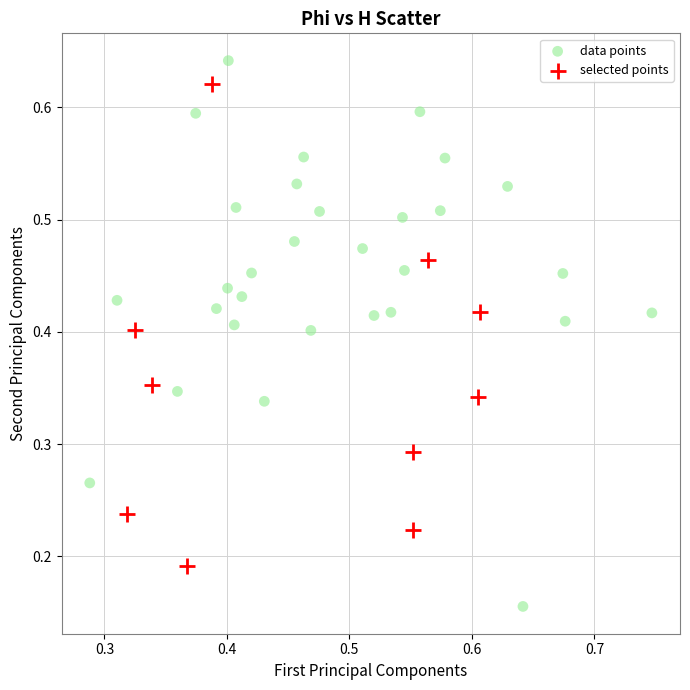

Which series reaches the minimum Y coordinate?

data points